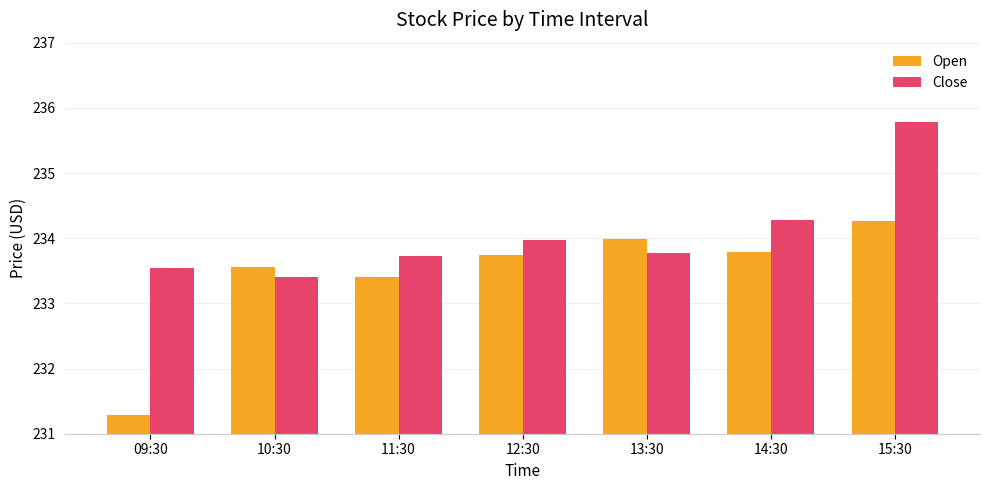

Reading left to right, extract all data points from this chart.

Open: 231.3	233.6	233.4	233.7	234.0	233.8	234.3
Close: 233.5	233.4	233.7	234.0	233.8	234.3	235.8